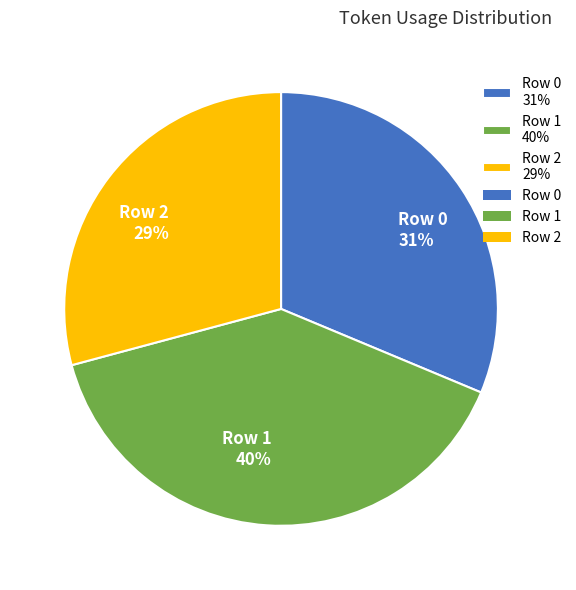

Do Row 2 and Row 0 together represent more than half of the pie?

Yes